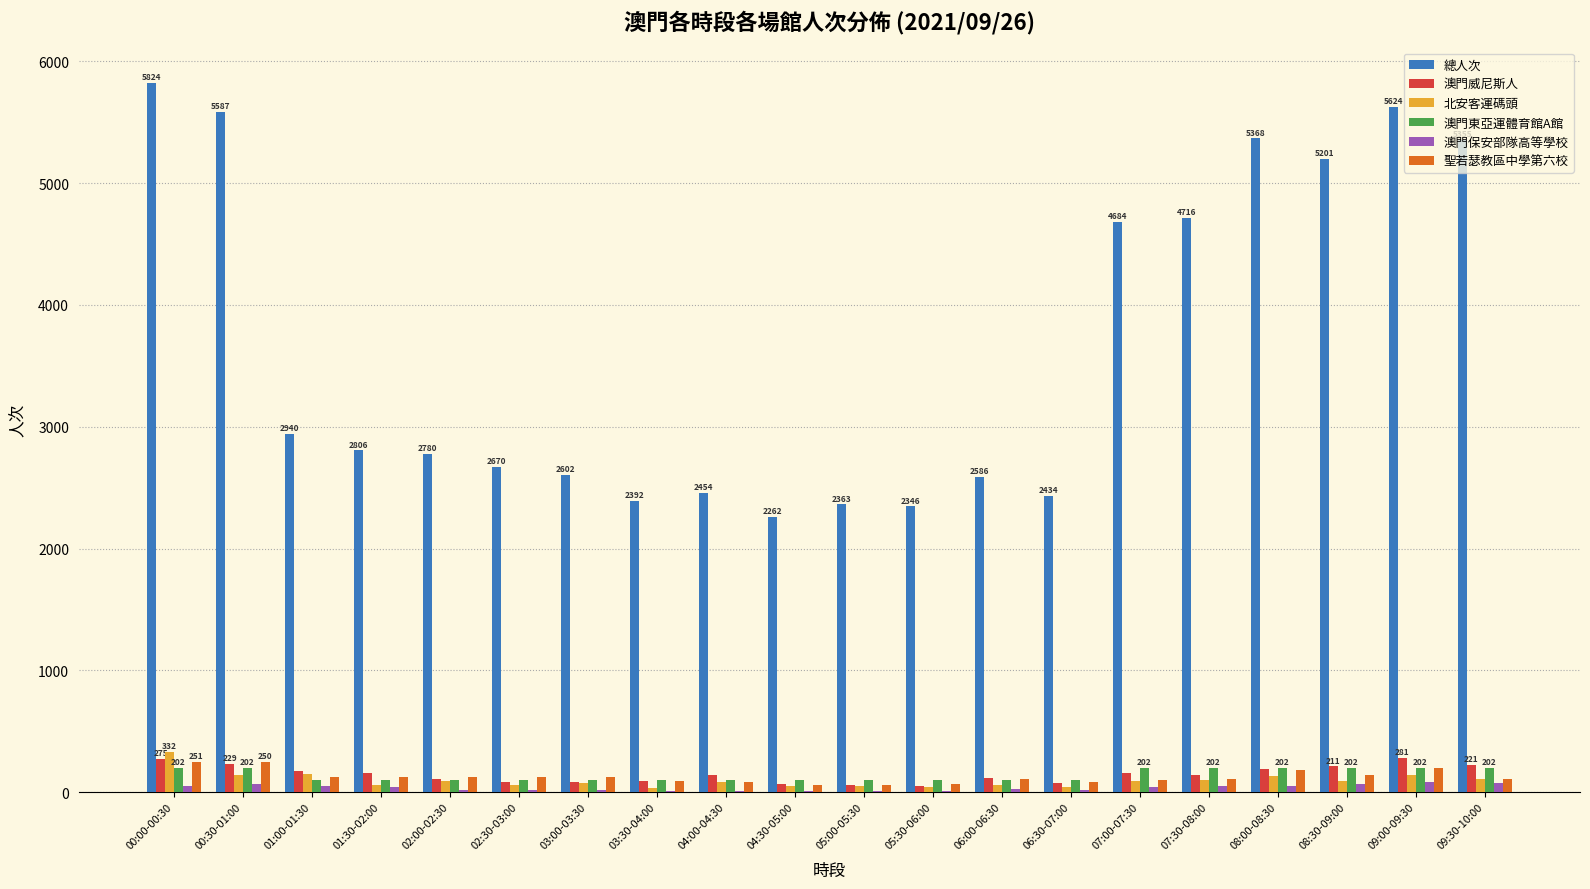

Count the number of categories in the chart.

20